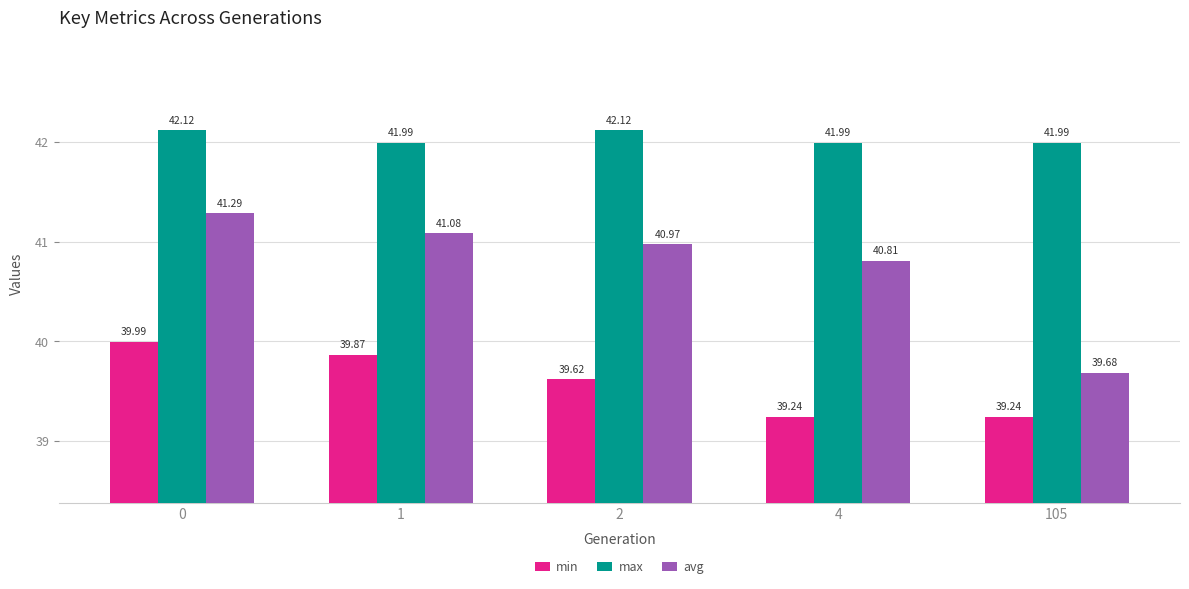

What is the approximate value of max at 0?

42.1